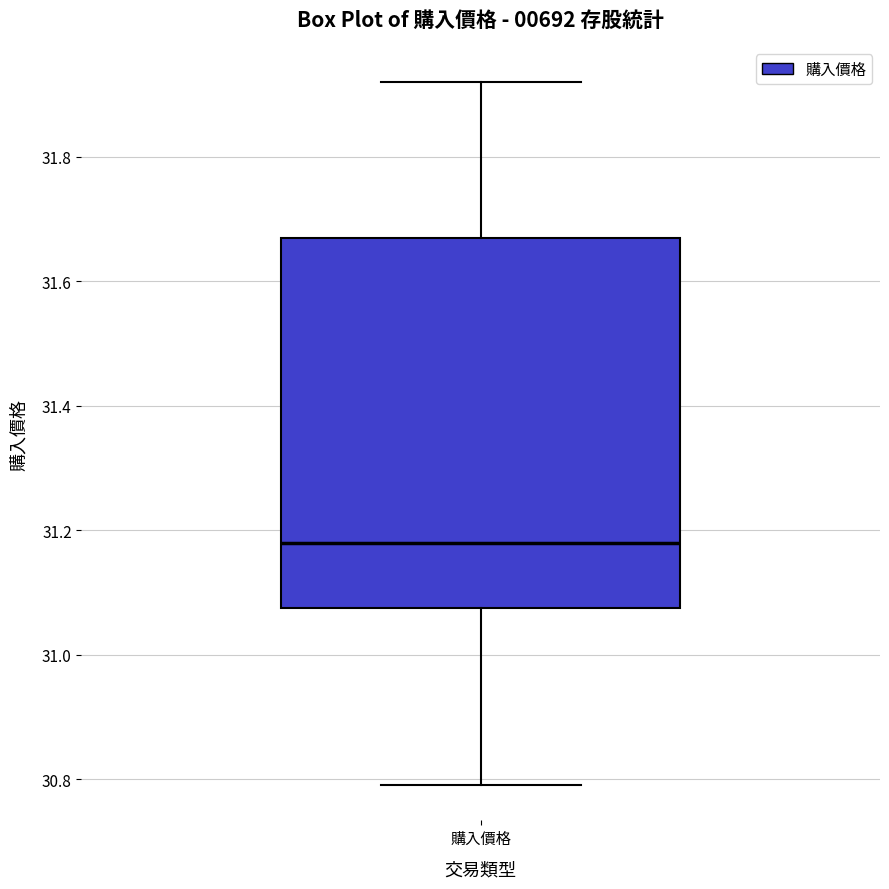

Read this box plot against the y-axis: the position of the median line, the range covered by the box, and the ends of both whiskers. The values are not printed on the chart, so give them approximately, as read against the axis.

median 31.18, box 31.08 to 31.68, whiskers 30.80 to 31.92